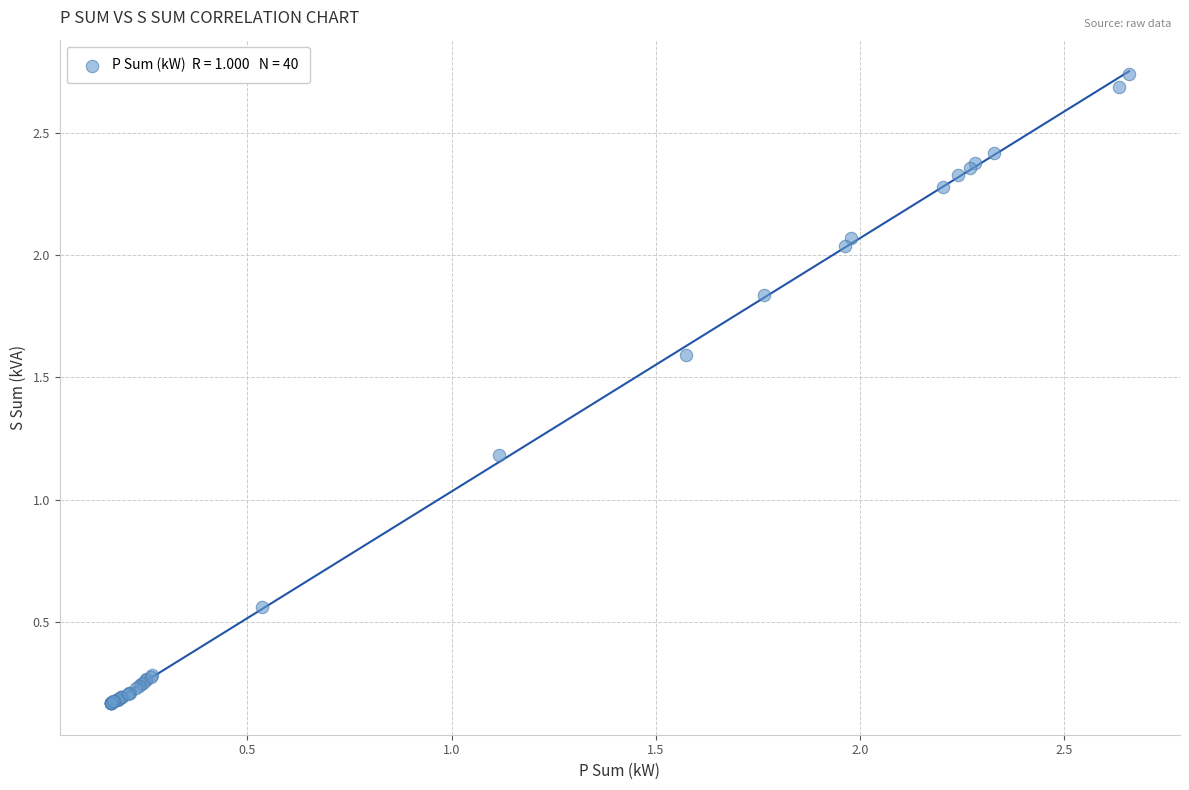

What Y value in the scatter plot is closest to 1?

1.2